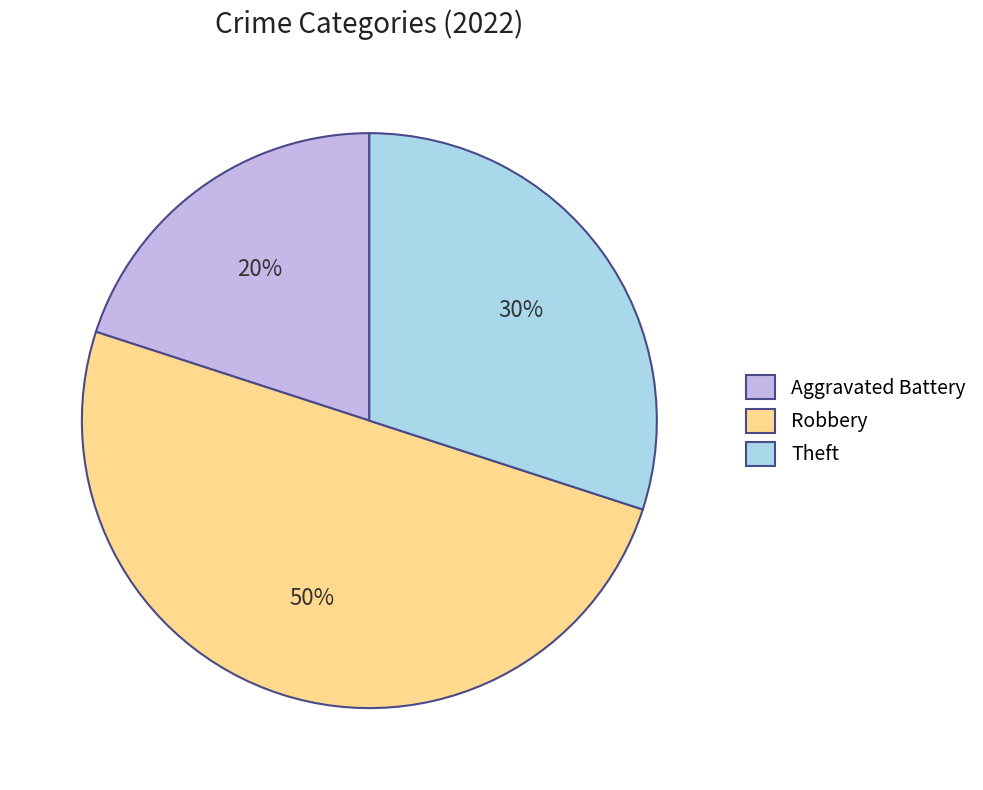

Approximately how many times larger is the value at Theft compared to Robbery?

0.6